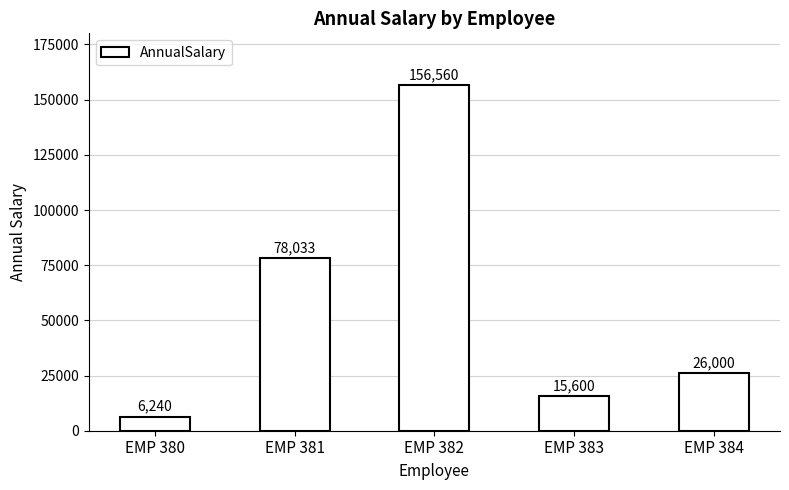

Is it true that the value at EMP 382 is 156560.0?

True